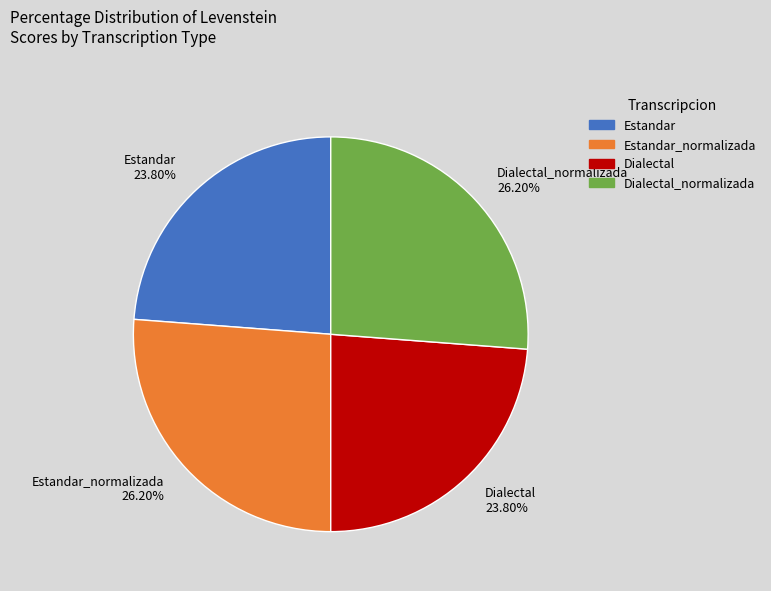

Is the sum of Estandar_normalizada 26.20% and Dialectal_normalizada 26.20% greater than half?

Yes